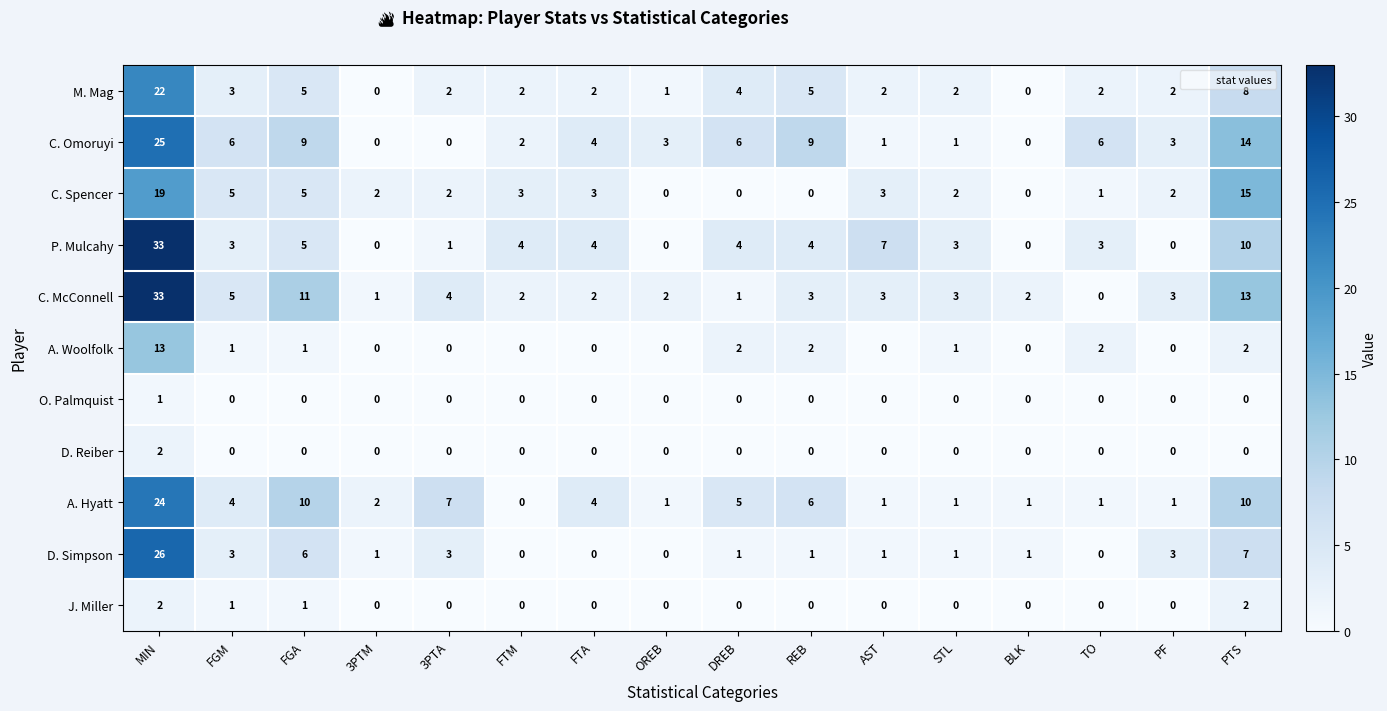

The M. Mag series shows 2 at FGM. True or false?

False